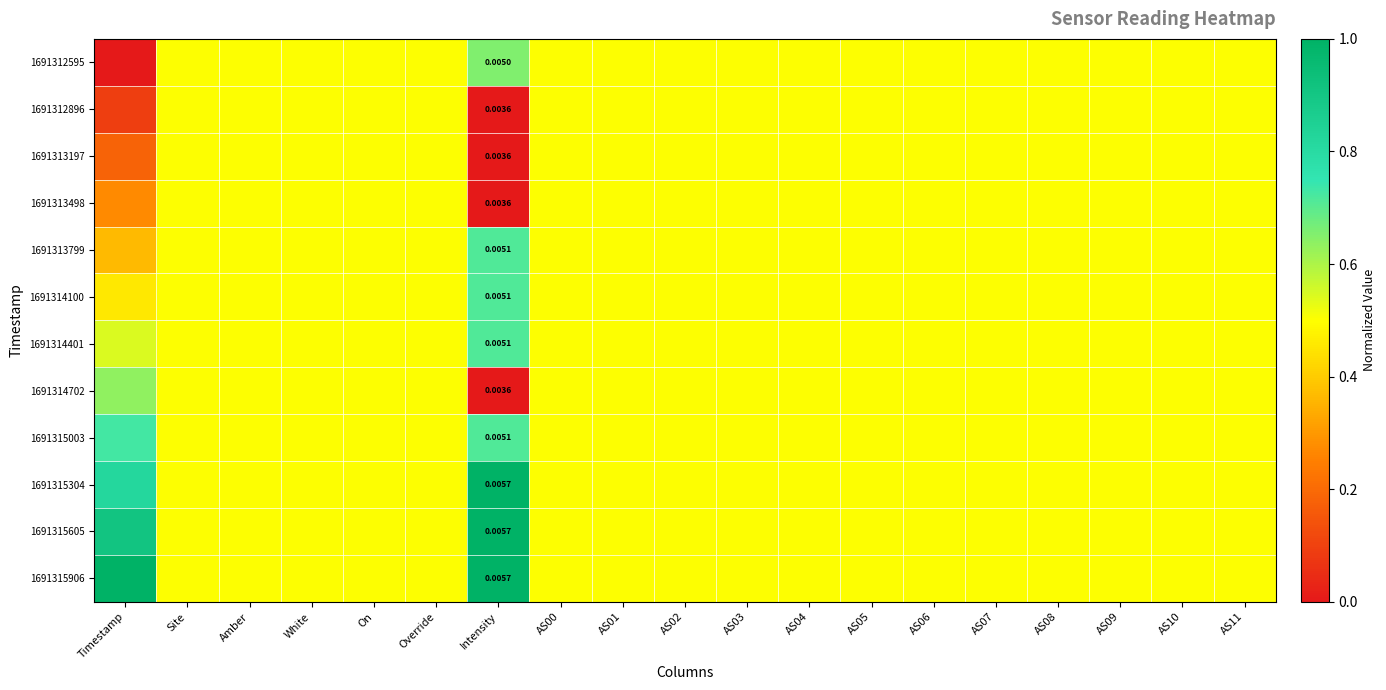

Is the value of 1691315906 at Amber greater than the value of 1691314100 at Amber?

No